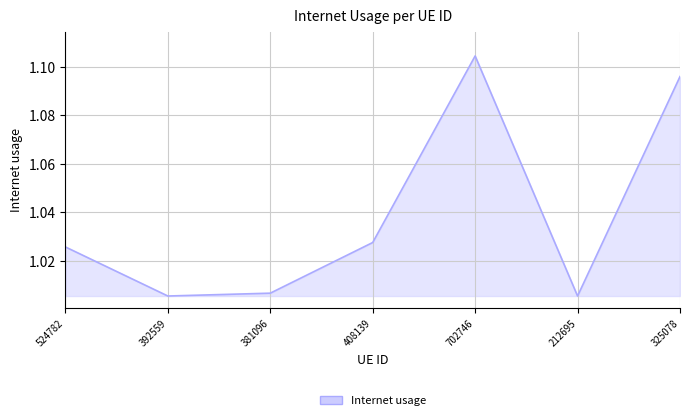

How many lines are shown in the chart?

1